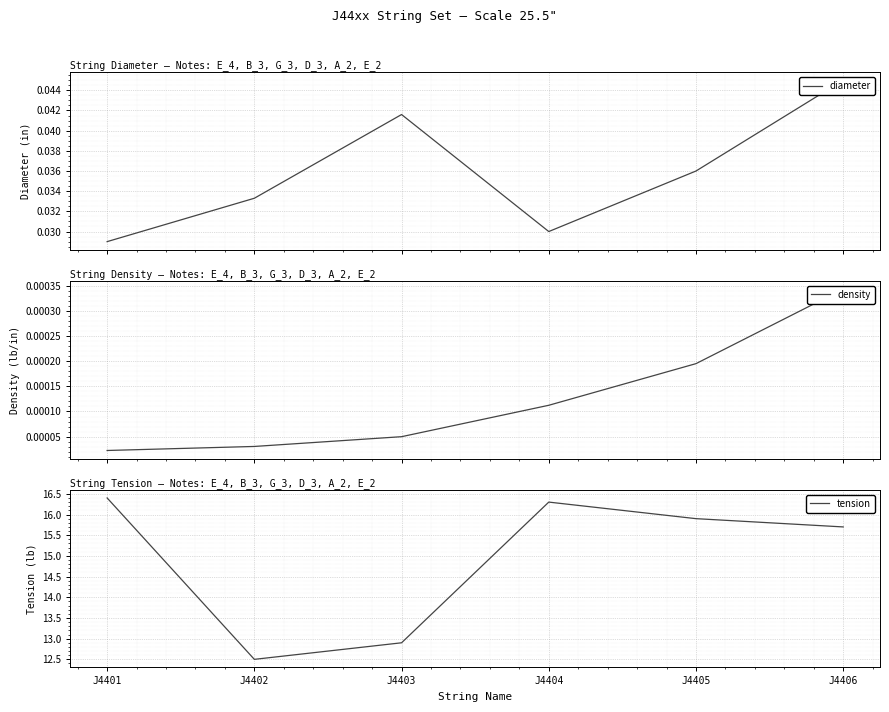

Rank the series at J4402 from lowest to highest value.

density, diameter, tension